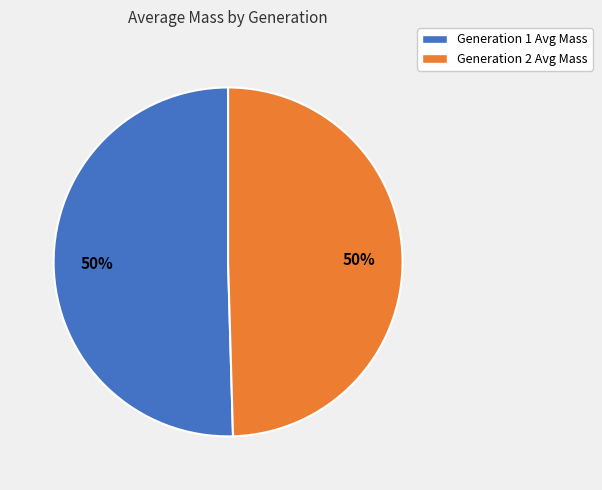

Combined, do Generation 1 Avg Mass and Generation 2 Avg Mass account for over 50%?

Yes